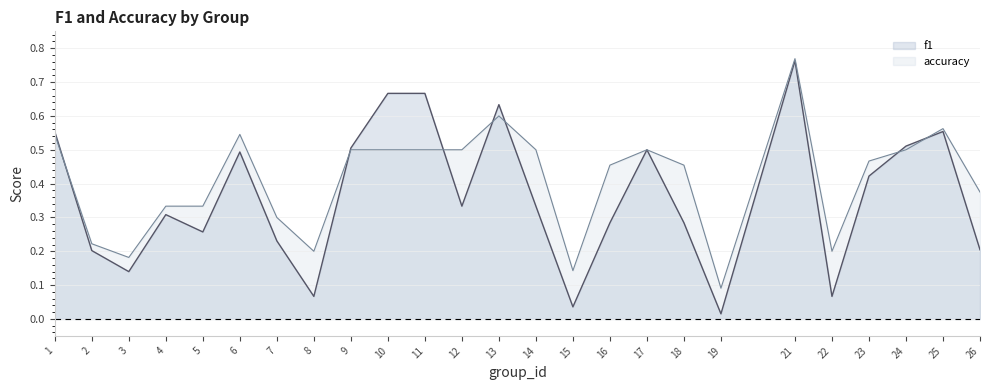

Where is accuracy nearest to the value 0?

19